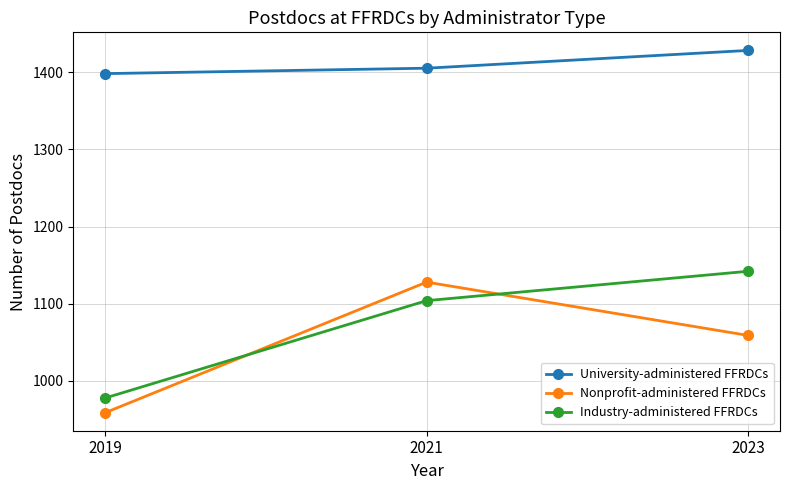

What is the value of the University-administered FFRDCs point at the 3rd from the left?

1428